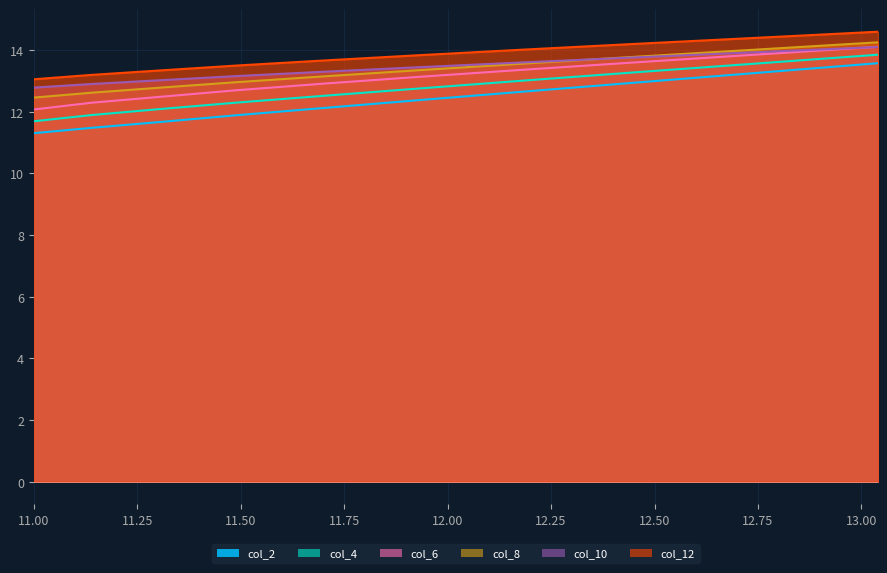

True or false: col_8 has more than 0 points higher than both neighbors.

False